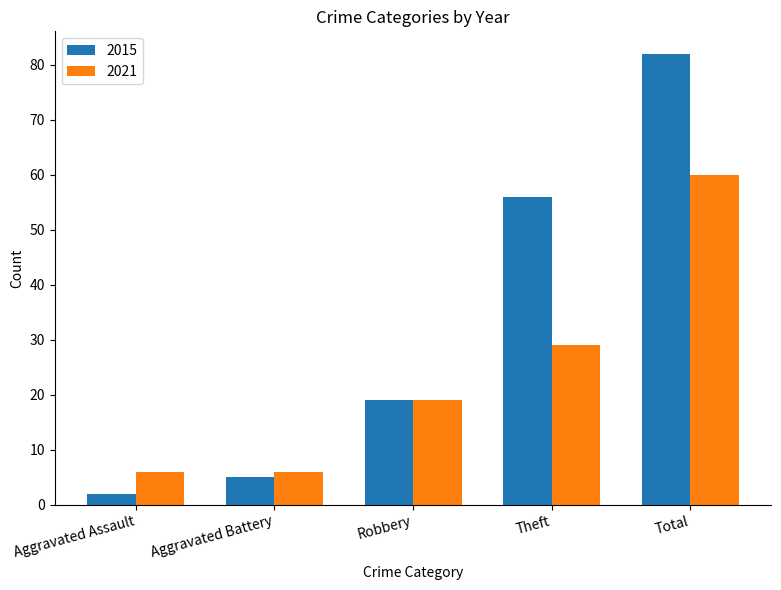

What is the value of the 2021 bar at the 3rd from the left?

19